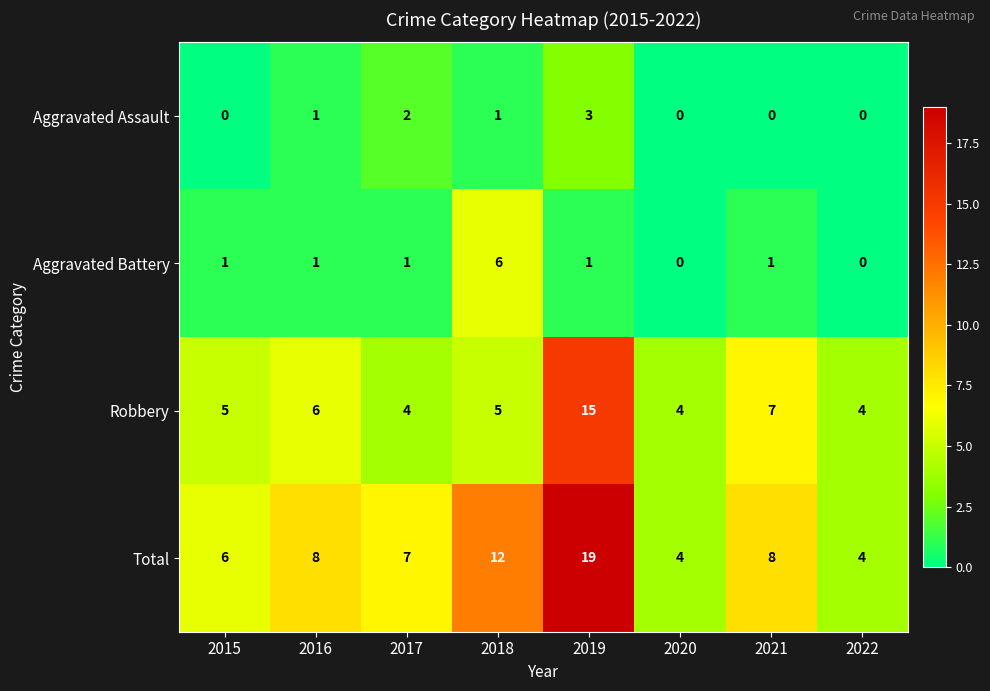

At which category is the sum across all series the highest?

2019